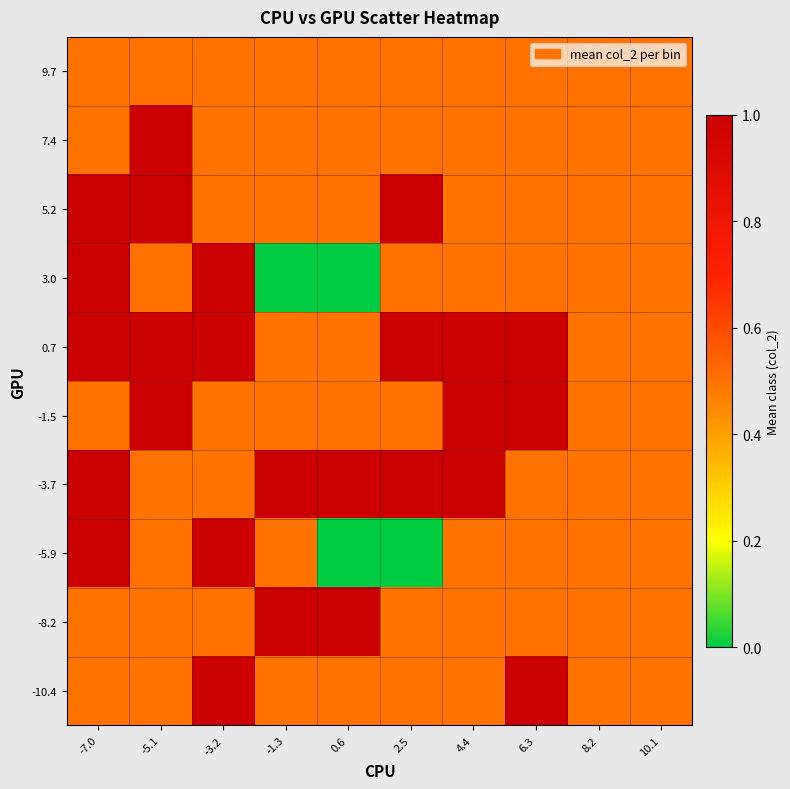

Reading left to right, extract all data points from this chart.

-10.4: -7.0=0.5	-5.1=0.5	-3.2=1.0	-1.3=0.5	0.6=0.5	2.5=0.5	4.4=0.5	6.3=1.0	8.2=0.5	10.1=0.5
-8.2: -7.0=0.5	-5.1=0.5	-3.2=0.5	-1.3=1.0	0.6=1.0	2.5=0.5	4.4=0.5	6.3=0.5	8.2=0.5	10.1=0.5
-5.9: -7.0=1.0	-5.1=0.5	-3.2=1.0	-1.3=0.5	0.6=0.0	2.5=0.0	4.4=0.5	6.3=0.5	8.2=0.5	10.1=0.5
-3.7: -7.0=1.0	-5.1=0.5	-3.2=0.5	-1.3=1.0	0.6=1.0	2.5=1.0	4.4=1.0	6.3=0.5	8.2=0.5	10.1=0.5
-1.5: -7.0=0.5	-5.1=1.0	-3.2=0.5	-1.3=0.5	0.6=0.5	2.5=0.5	4.4=1.0	6.3=1.0	8.2=0.5	10.1=0.5
0.7: -7.0=1.0	-5.1=1.0	-3.2=1.0	-1.3=0.5	0.6=0.5	2.5=1.0	4.4=1.0	6.3=1.0	8.2=0.5	10.1=0.5
3.0: -7.0=1.0	-5.1=0.5	-3.2=1.0	-1.3=0.0	0.6=0.0	2.5=0.5	4.4=0.5	6.3=0.5	8.2=0.5	10.1=0.5
5.2: -7.0=1.0	-5.1=1.0	-3.2=0.5	-1.3=0.5	0.6=0.5	2.5=1.0	4.4=0.5	6.3=0.5	8.2=0.5	10.1=0.5
7.4: -7.0=0.5	-5.1=1.0	-3.2=0.5	-1.3=0.5	0.6=0.5	2.5=0.5	4.4=0.5	6.3=0.5	8.2=0.5	10.1=0.5
9.7: -7.0=0.5	-5.1=0.5	-3.2=0.5	-1.3=0.5	0.6=0.5	2.5=0.5	4.4=0.5	6.3=0.5	8.2=0.5	10.1=0.5